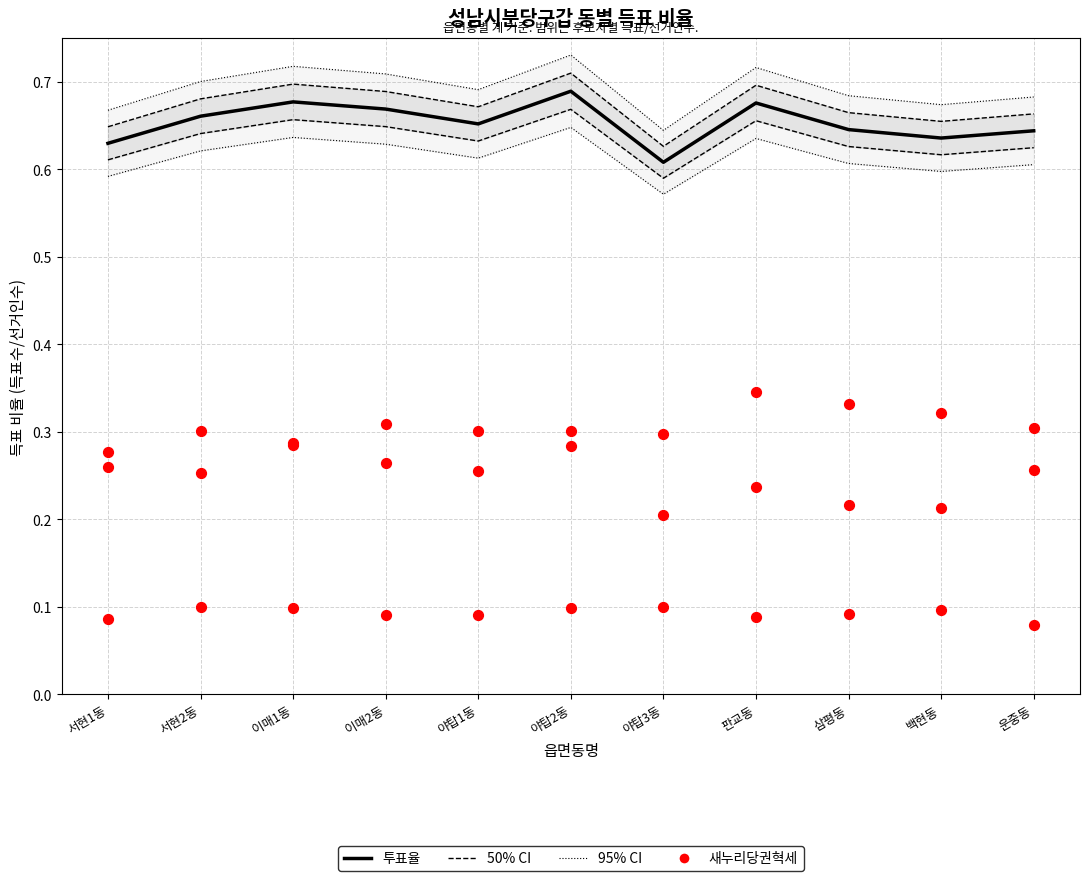

What are all the series names shown in the legend?

투표율, 50% CI, 95% CI, 새누리당권혁세